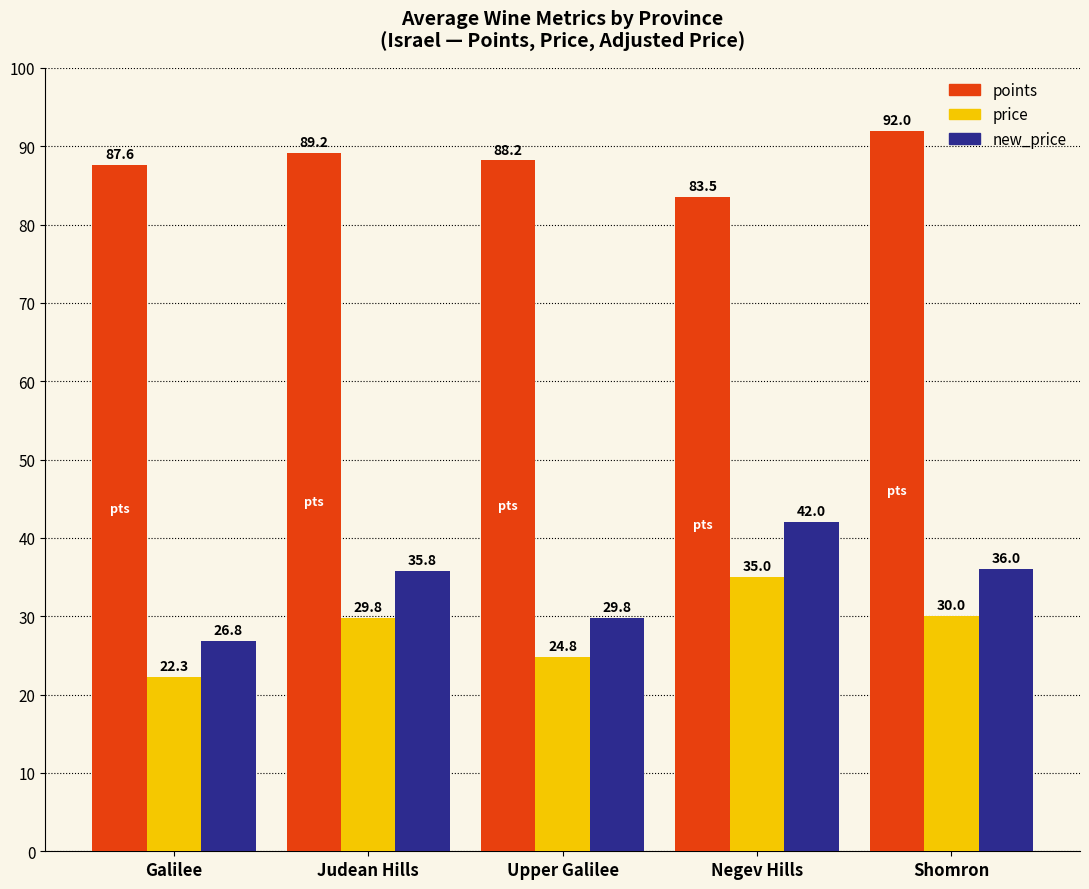

How many groups of bars are there?

5